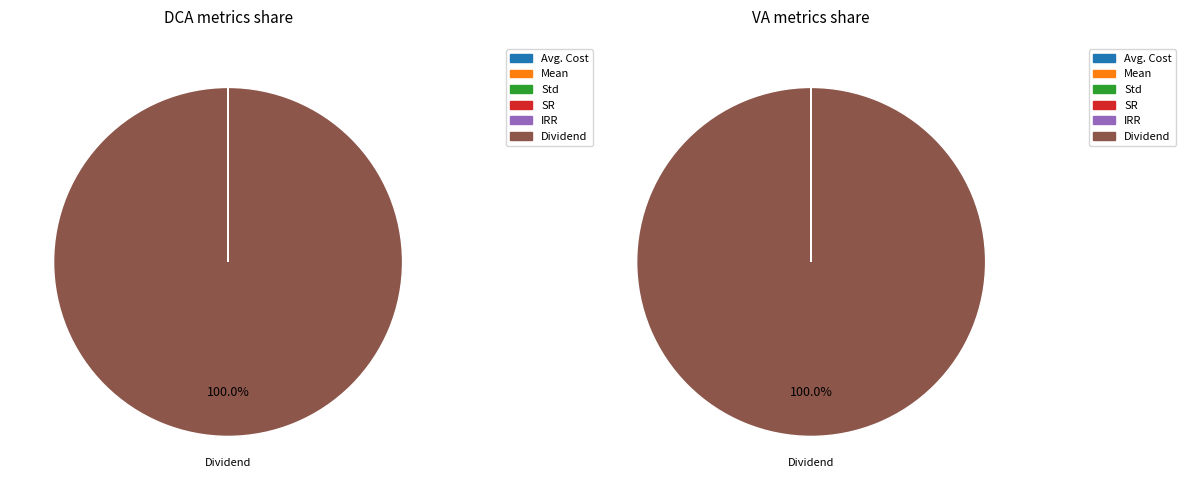

Which category has the biggest portion of the pie?

Dividend